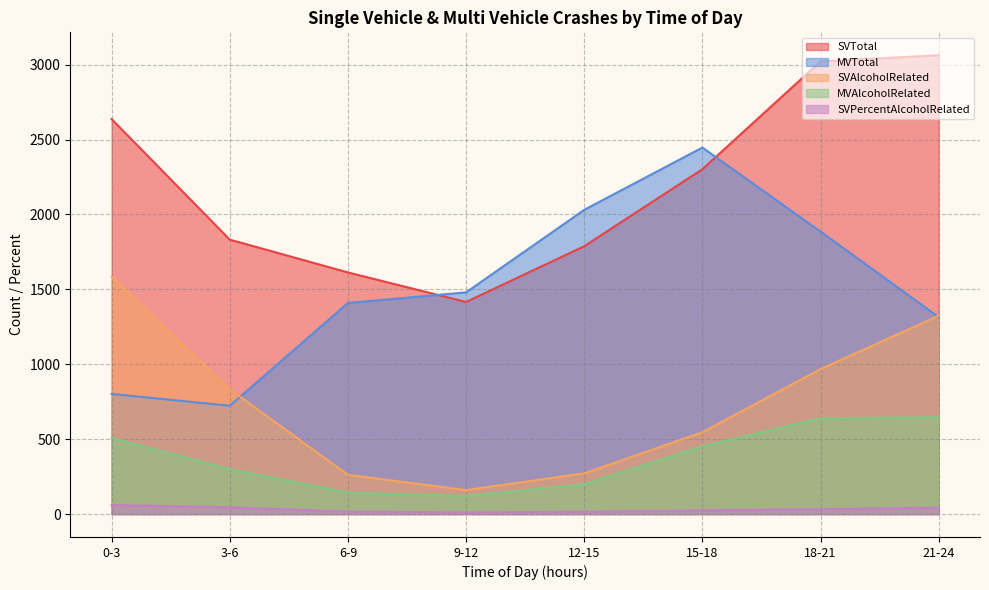

Where is SVTotal nearest to the value 2239?

15-18